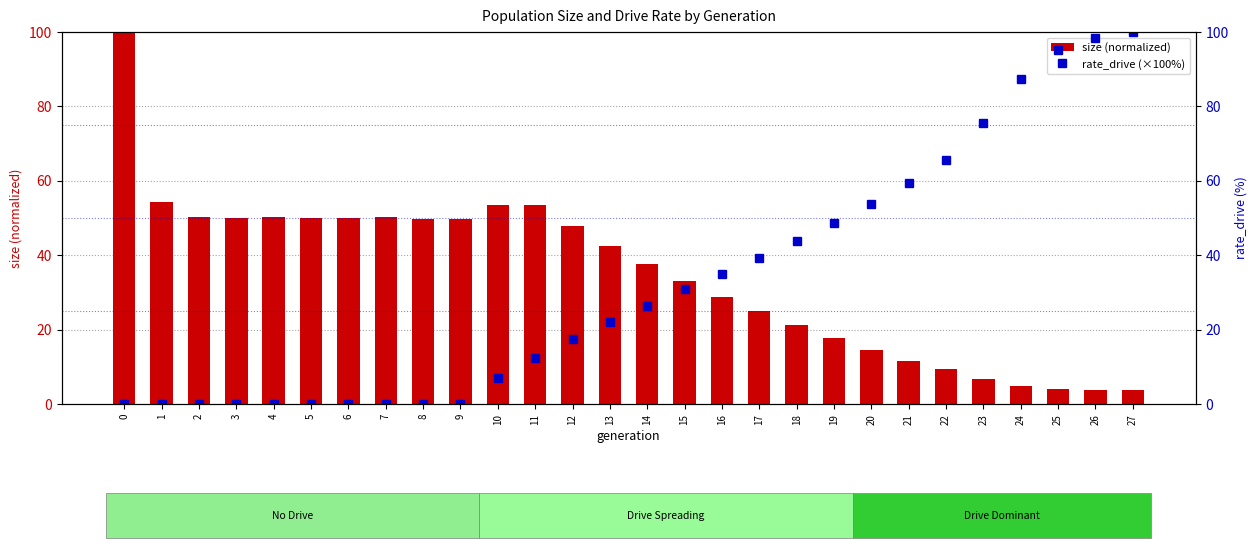

Rank the series by their maximum value, from highest to lowest.

size (normalized), rate_drive (×100%)